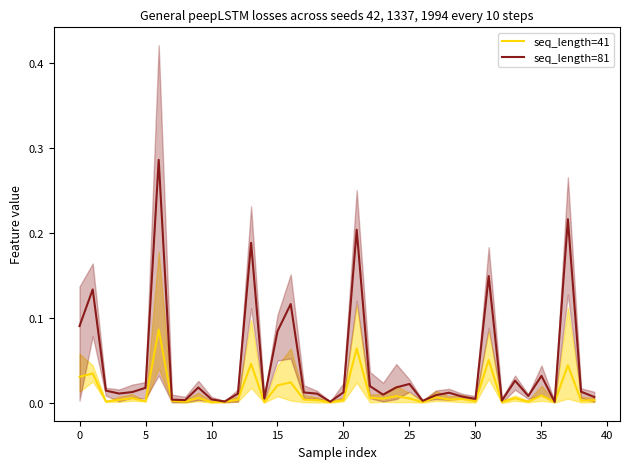

True or false: seq_length=41 and seq_length=81 cross at least once.

False